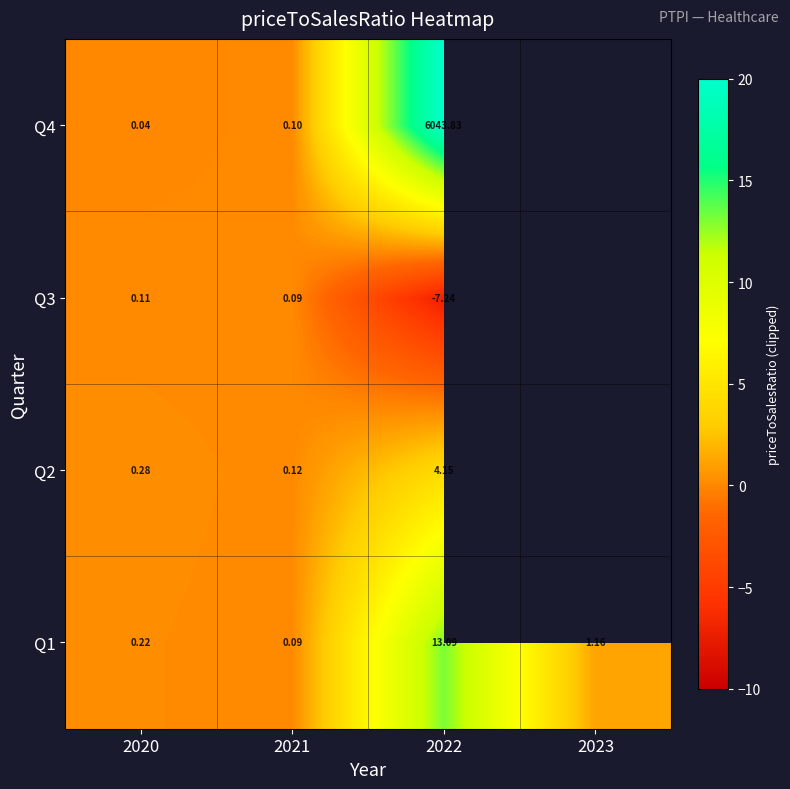

Which has a higher value, 2020 or 2021?

2020